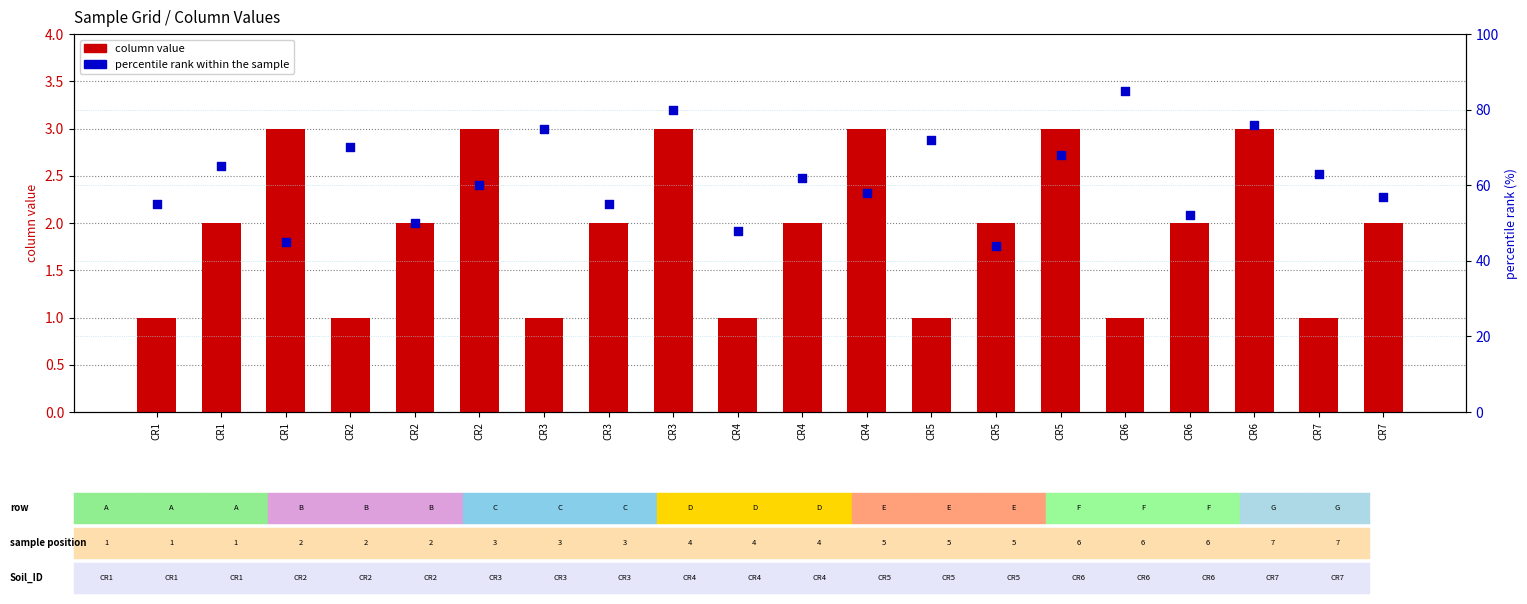

What is the total value across all series at CR5?

73